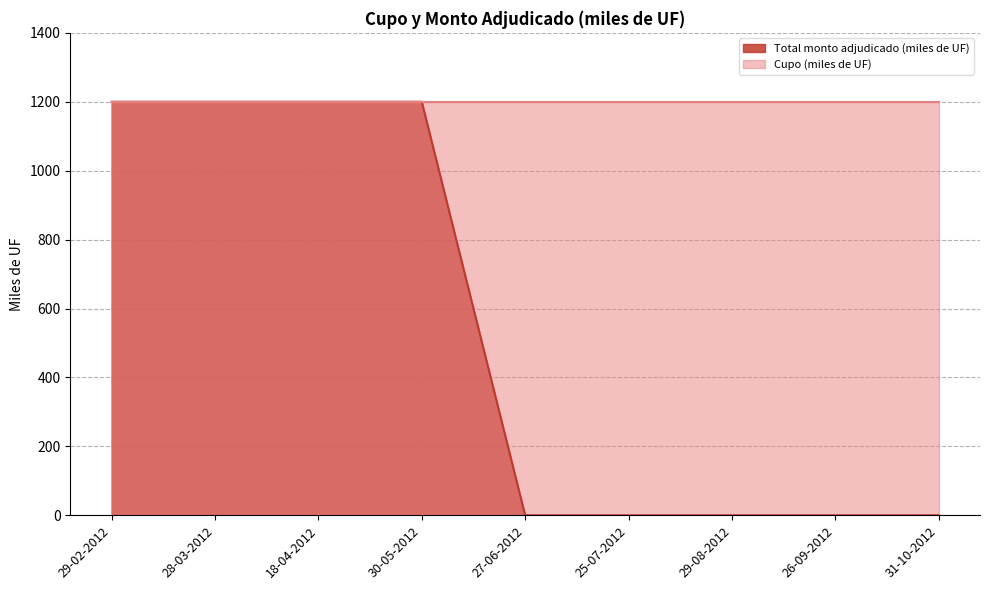

How many data points are above 0?

4